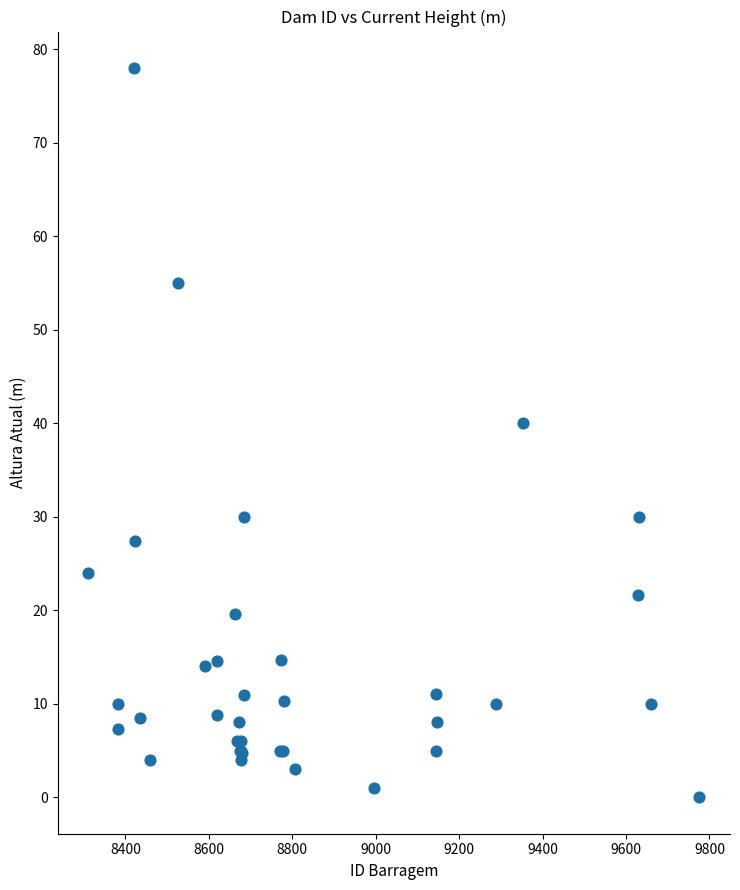

What Y value in the scatter plot is closest to 39?

40.0